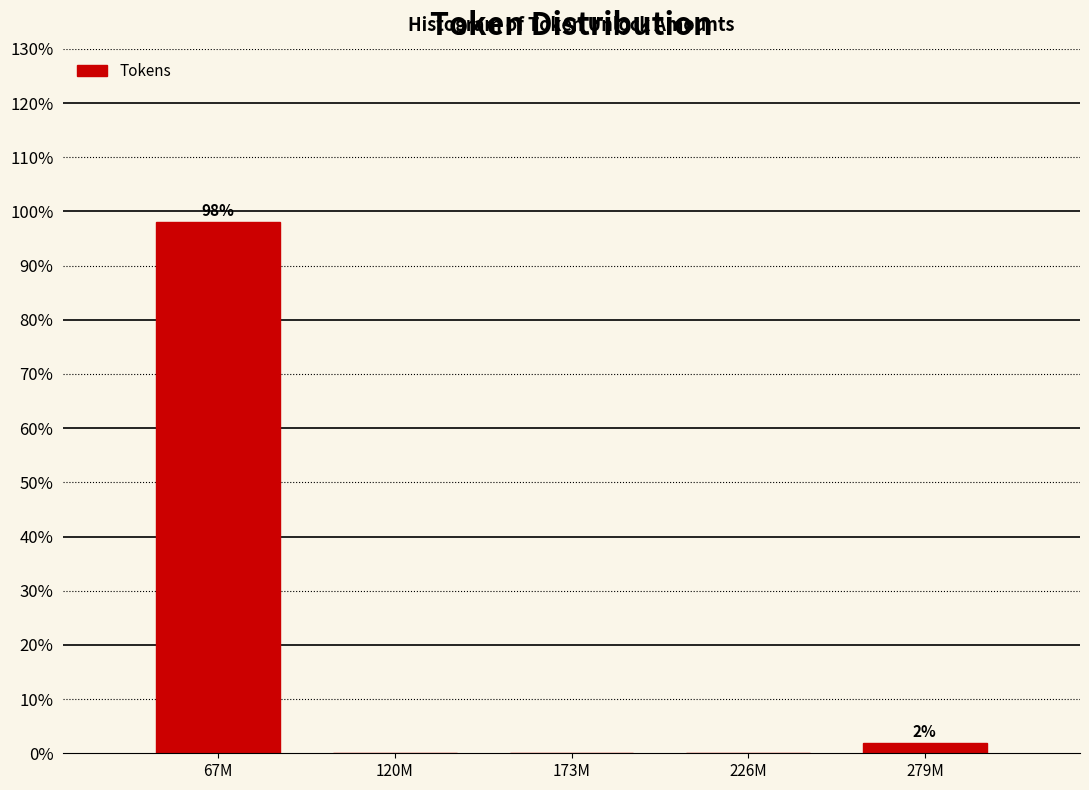

Reading left to right, transcribe all the data shown in this chart.

67M=98.1	120M=0.0	173M=0.0	226M=0.0	279M=1.9